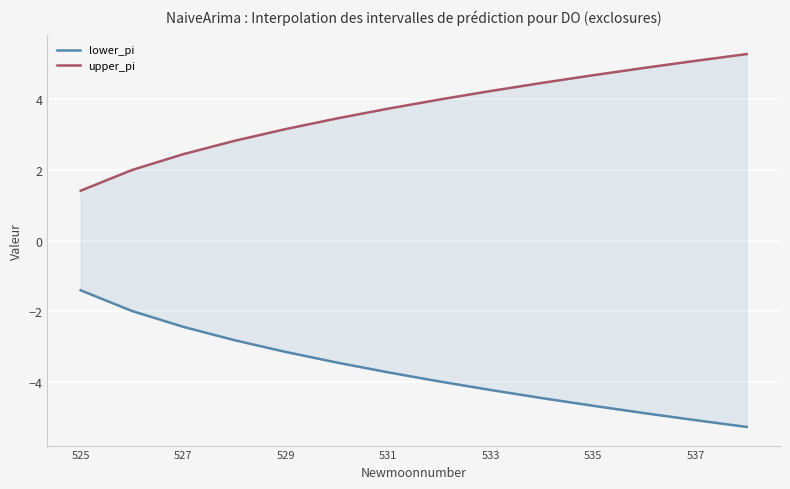

Reading left to right, list all the values displayed in this chart.

lower_pi: -1.4	-2.0	-2.4	-2.8	-3.2	-3.5	-3.7	-4.0	-4.2	-4.5	-4.7	-4.9	-5.1	-5.3
upper_pi: 1.4	2.0	2.4	2.8	3.2	3.5	3.7	4.0	4.2	4.5	4.7	4.9	5.1	5.3